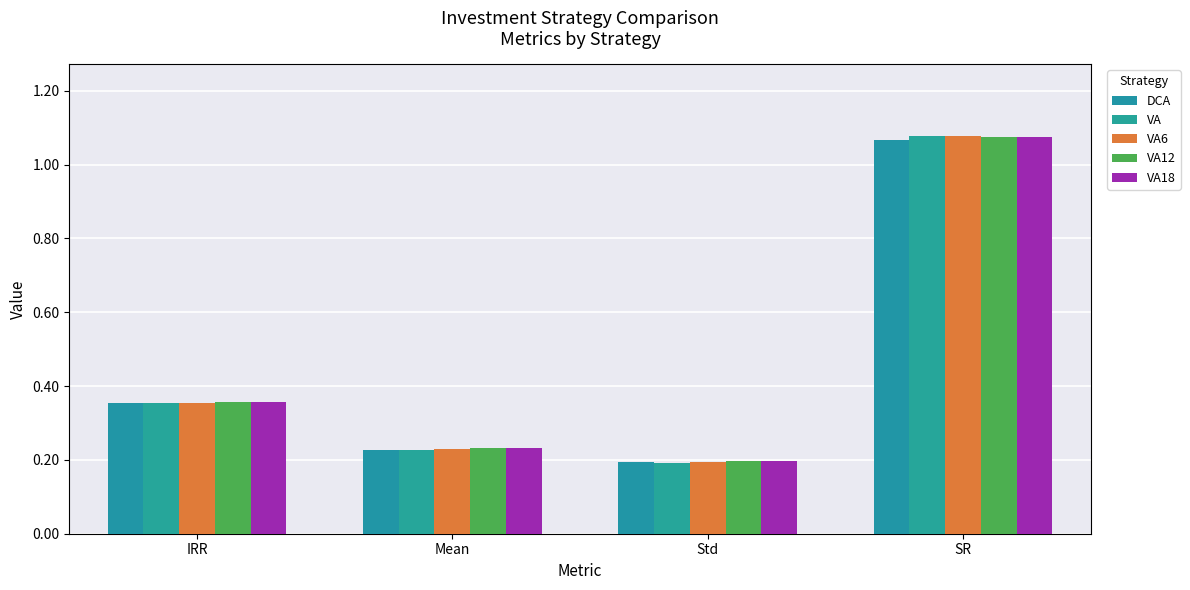

How many bars are there in each group?

5